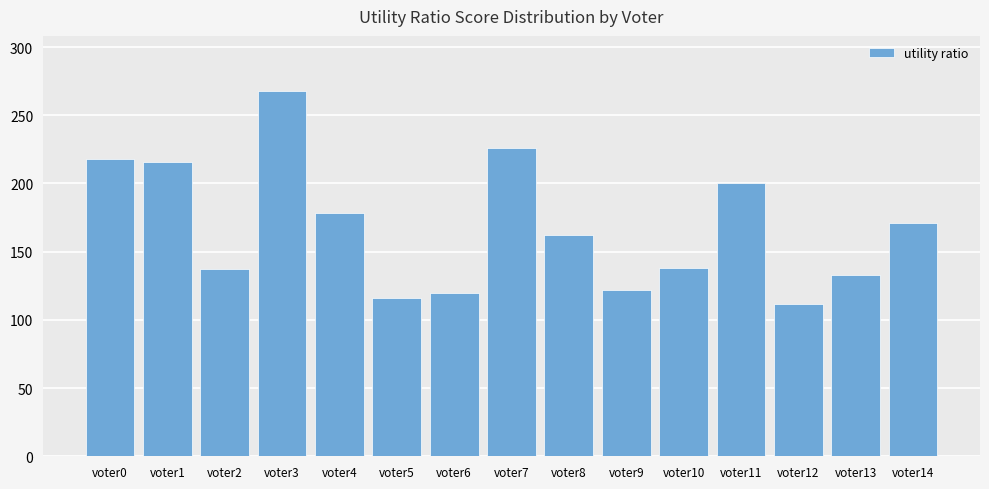

What is the smallest value displayed?

112